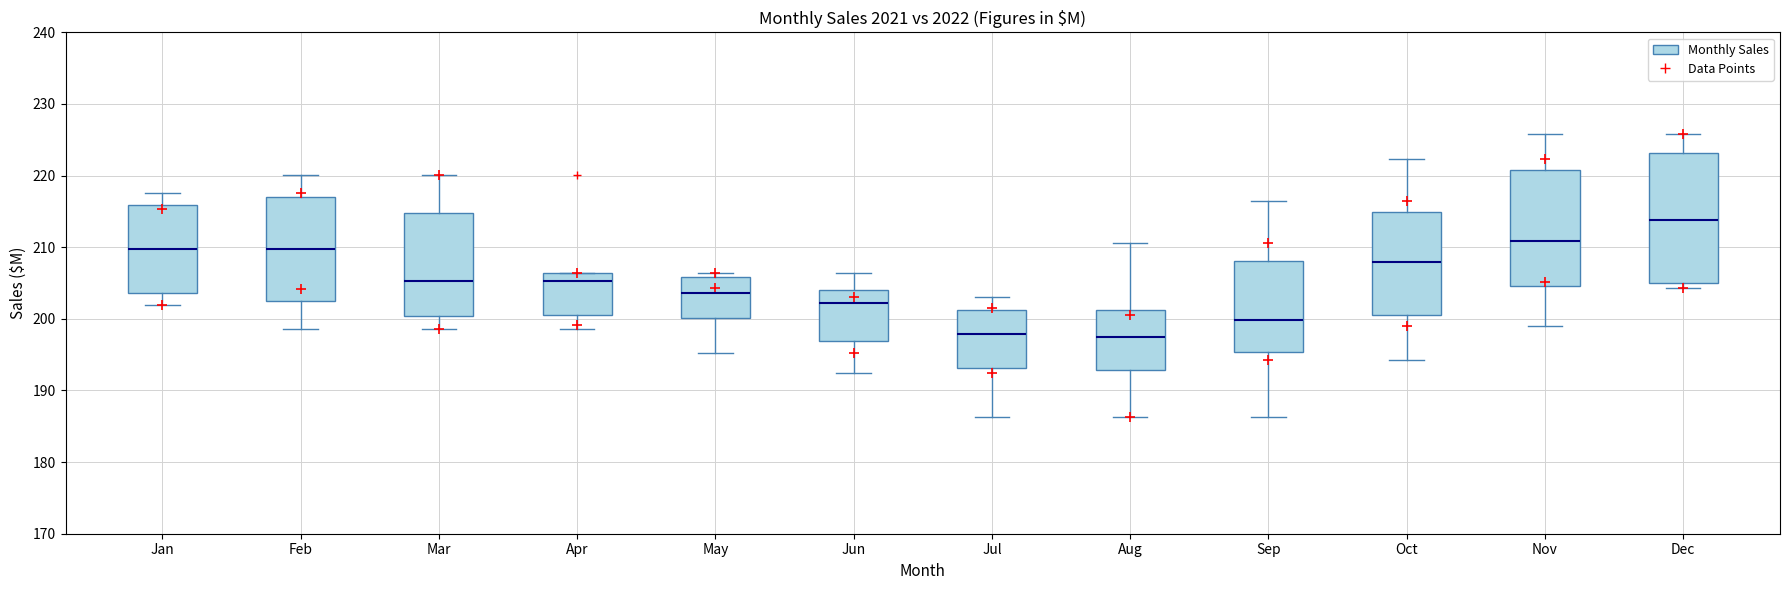

Reading left to right, read every box against the y-axis: the position of its median line, the range the box covers, and the ends of its whiskers. The values are not printed on the chart, so give them approximately, as read against the axis.

Jan: median 210, box 204 to 216, whiskers 202 to 218
Feb: median 210, box 202 to 217, whiskers 199 to 220
Mar: median 205, box 200 to 215, whiskers 199 to 220
Apr: median 205, box 200 to 206, whiskers 199 to 206
May: median 204, box 200 to 206, whiskers 195 to 206 (just above the box's upper edge)
Jun: median 202, box 197 to 204, whiskers 192 to 206
Jul: median 198, box 193 to 201, whiskers 186 to 203
Aug: median 197, box 193 to 201, whiskers 186 to 211
Sep: median 200, box 195 to 208, whiskers 186 to 216
Oct: median 208, box 201 to 215, whiskers 194 to 222
Nov: median 211, box 205 to 221, whiskers 199 to 226
Dec: median 214, box 205 to 223, whiskers 204 to 226